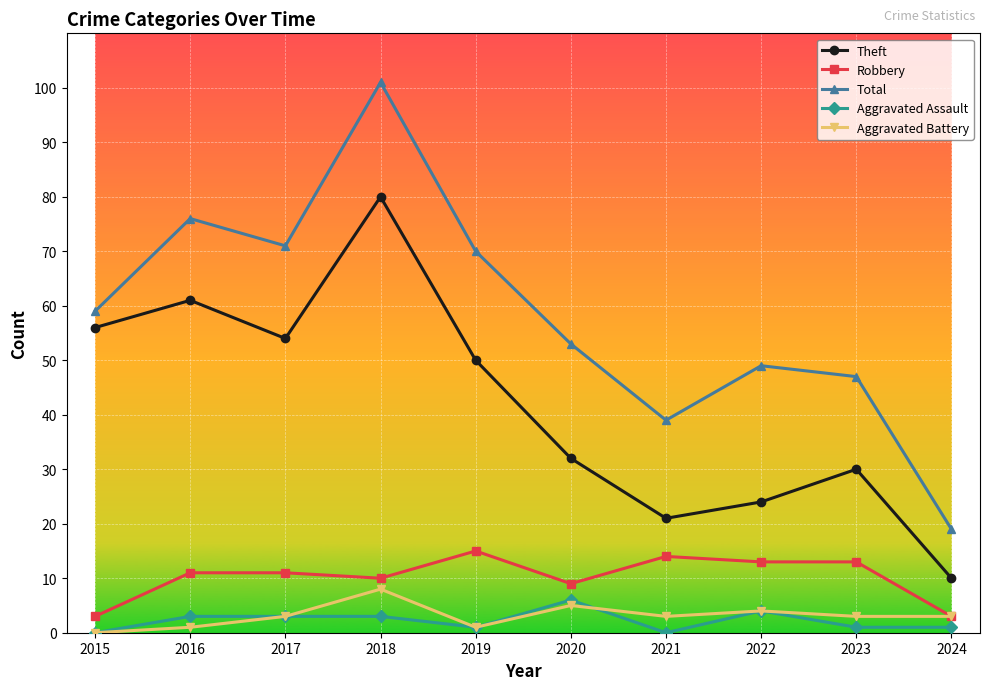

At how many categories does at least one series exceed 83?

1